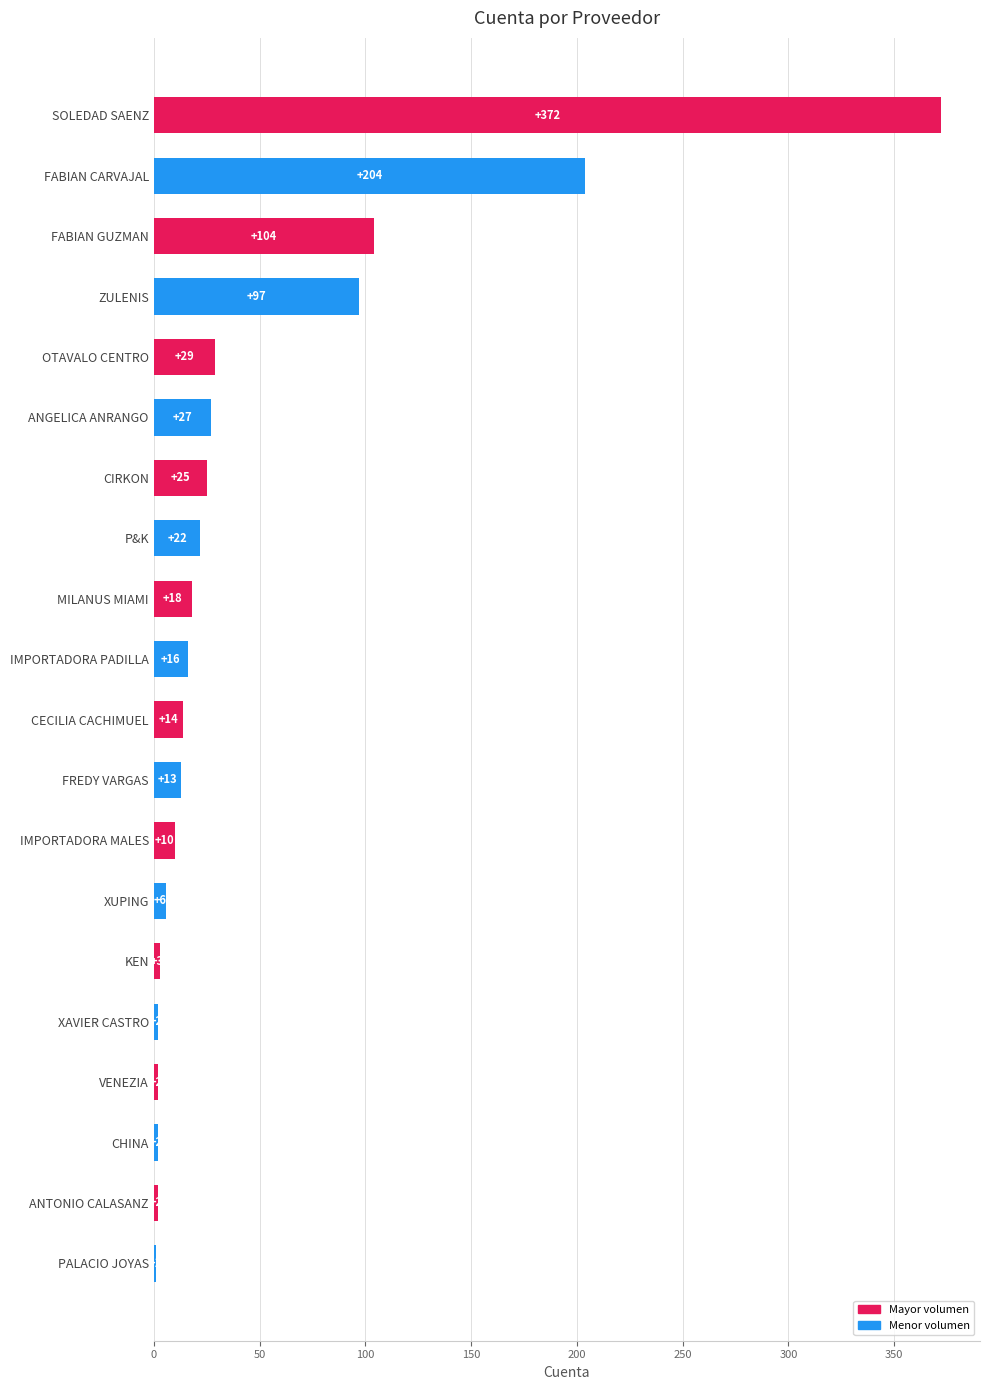

What is the sum of all values?

969